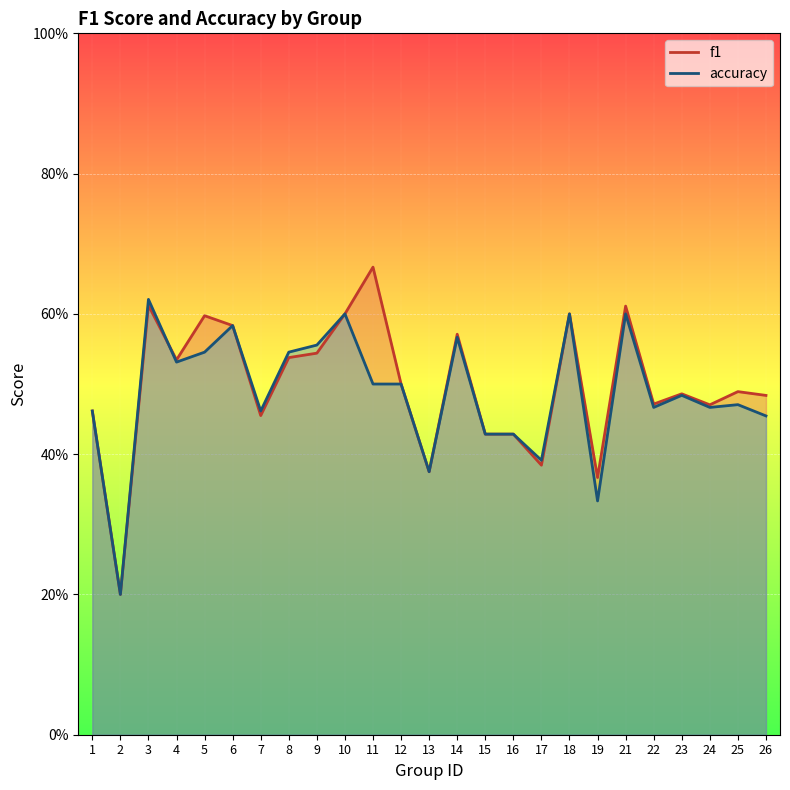

At 12, list the series in order from smallest to largest.

f1, accuracy